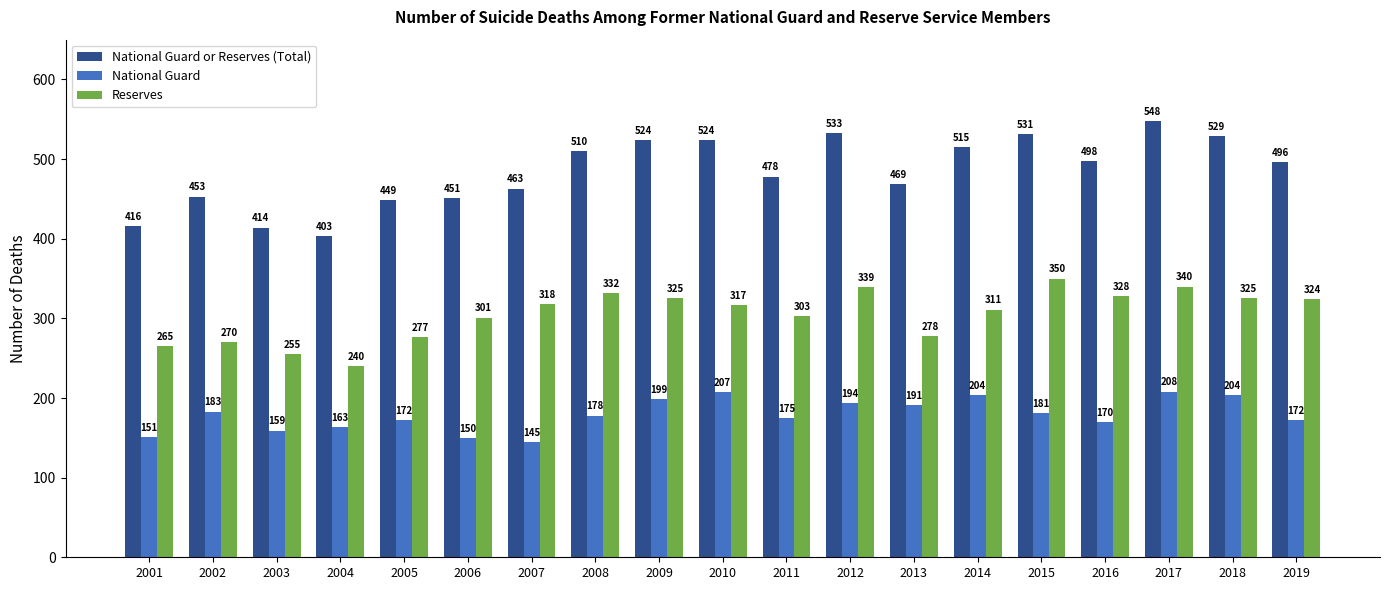

Which category has the highest value across all series?

2017